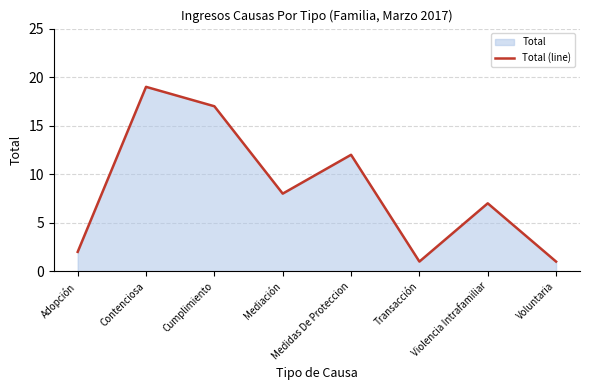

How many data points are above 8?

3